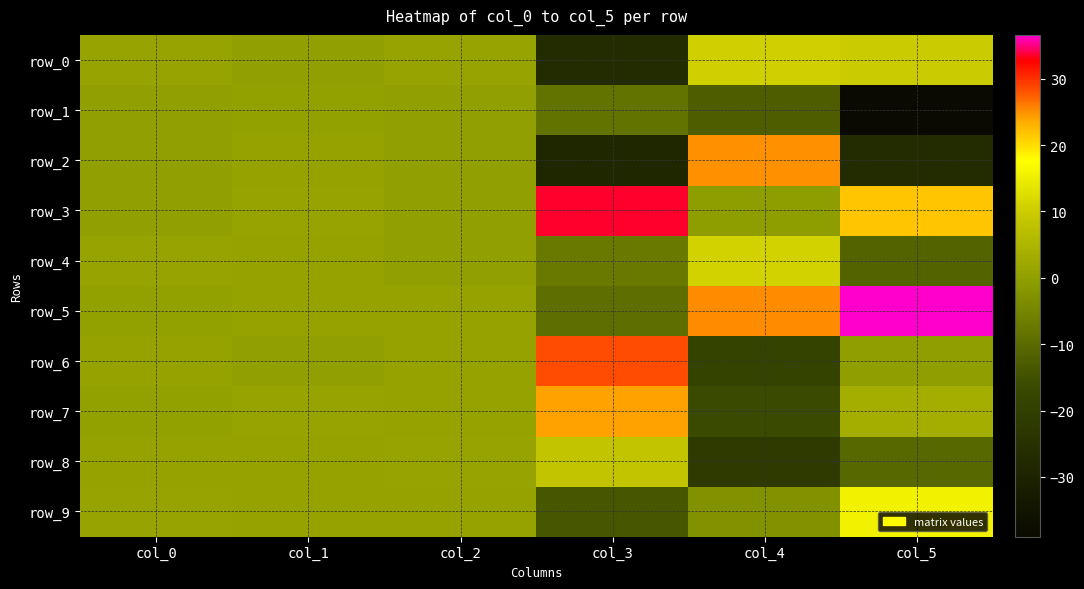

What is the lowest value of the row_6 series?

-18.6